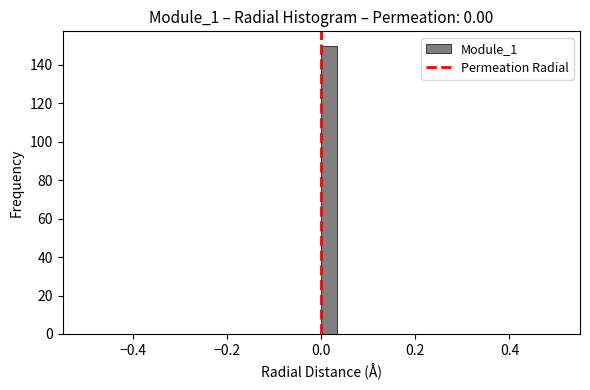

Read against the x-axis, roughly where is the centre of the tallest bar?

0.02